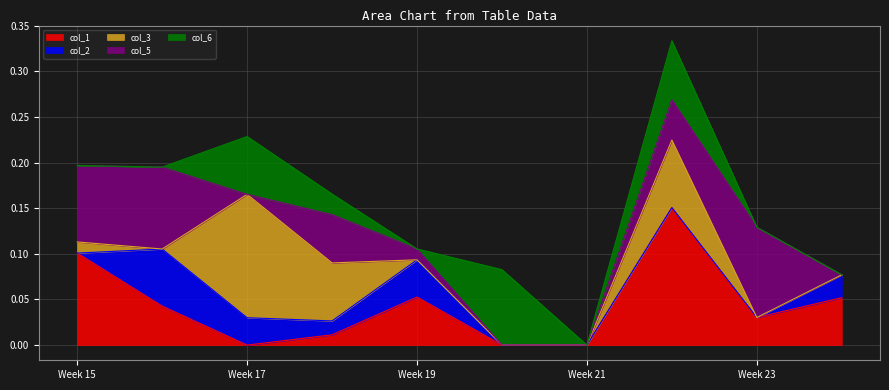

How many interior local peaks does the col_3 series have?

2